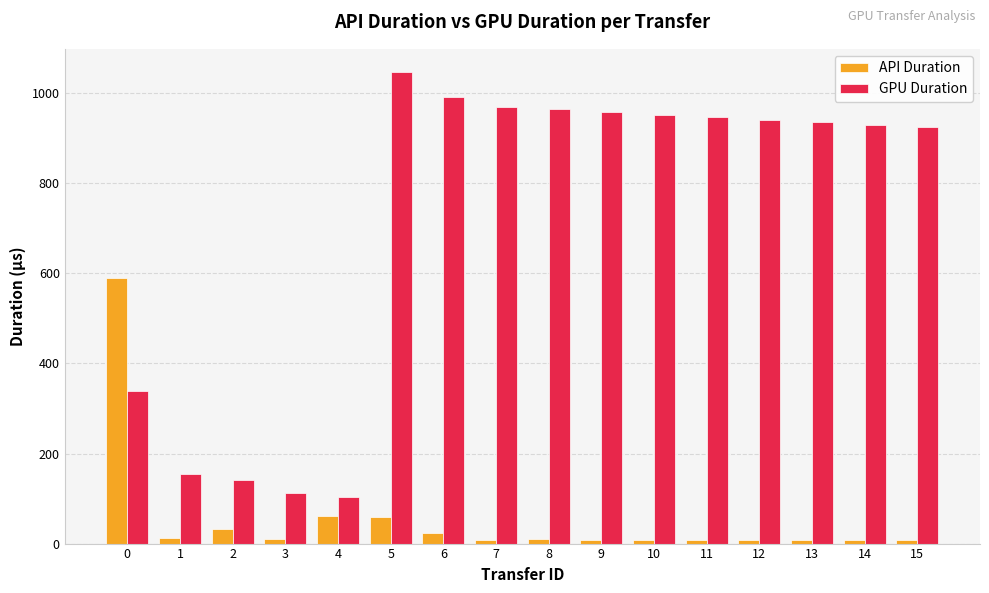

How many bars are there in total?

32